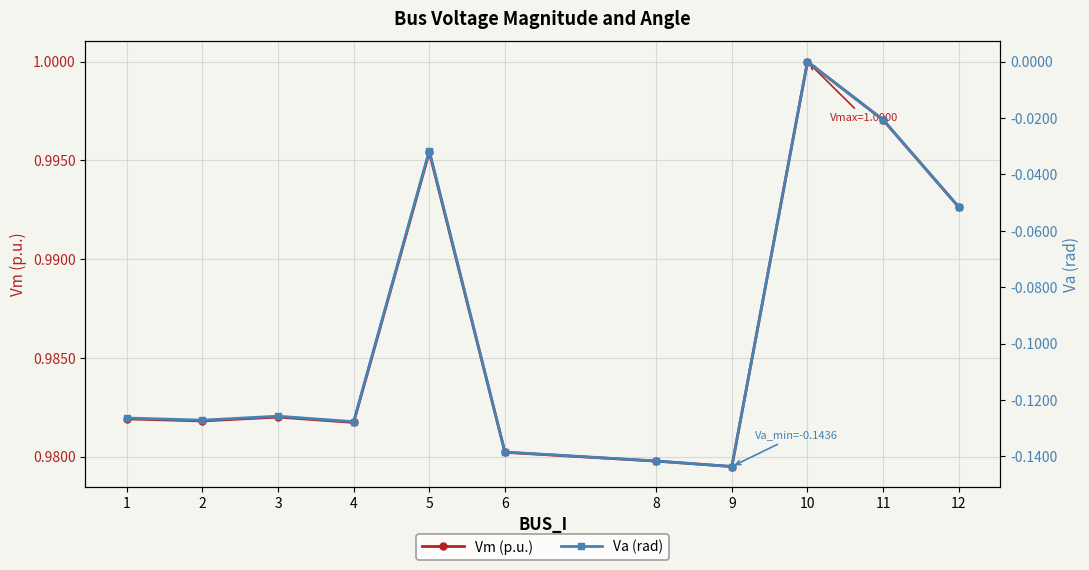

What is the difference between the maximum and second lowest values in the Va (rad) series?

0.1